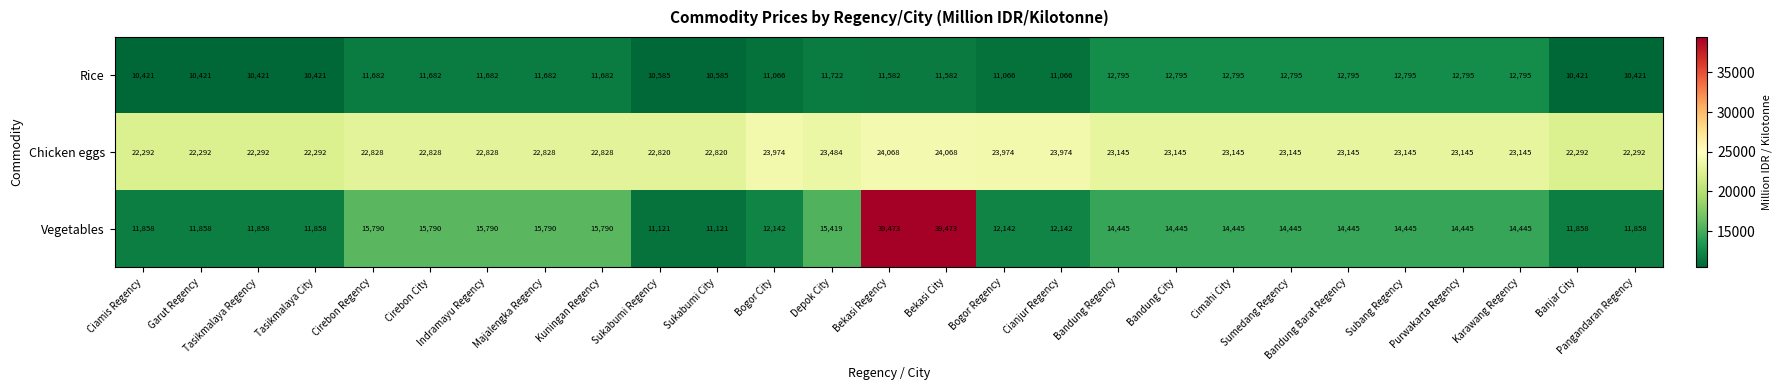

Which series has the widest spread of values?

Vegetables